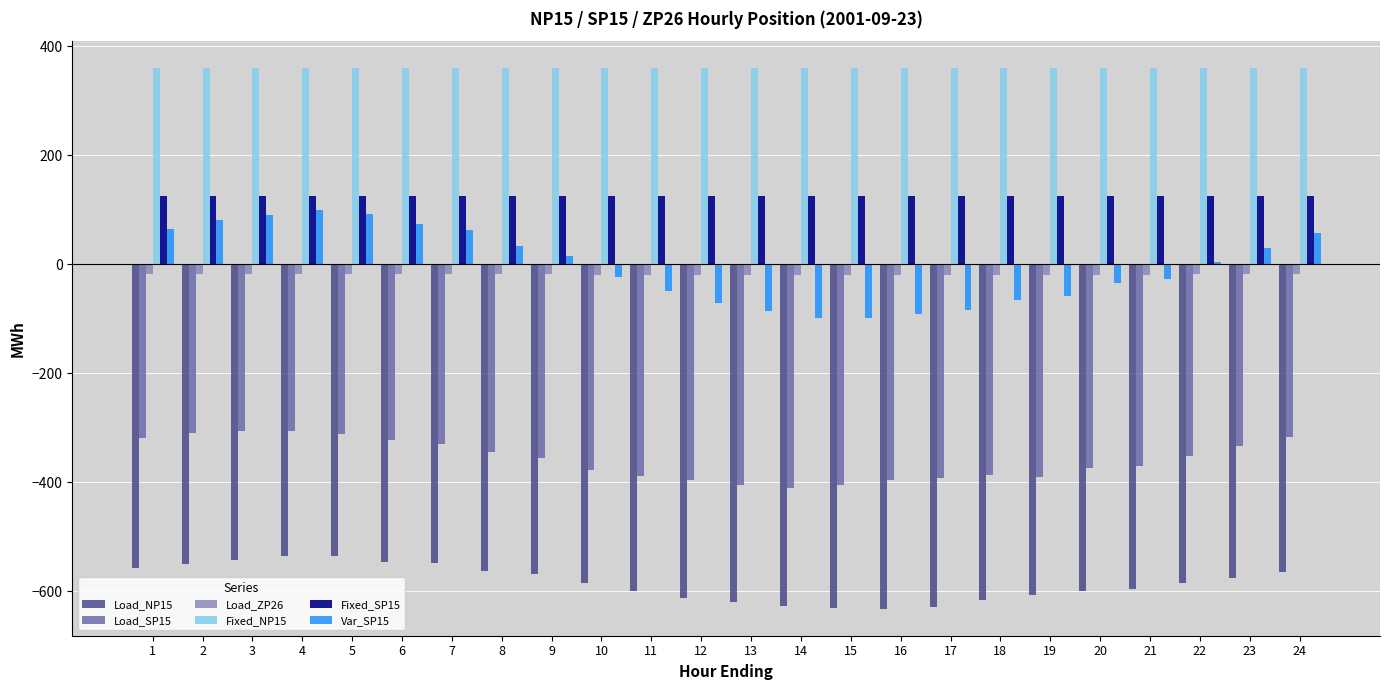

True or false: Fixed_NP15 has a value of 129.2 at 24.

False